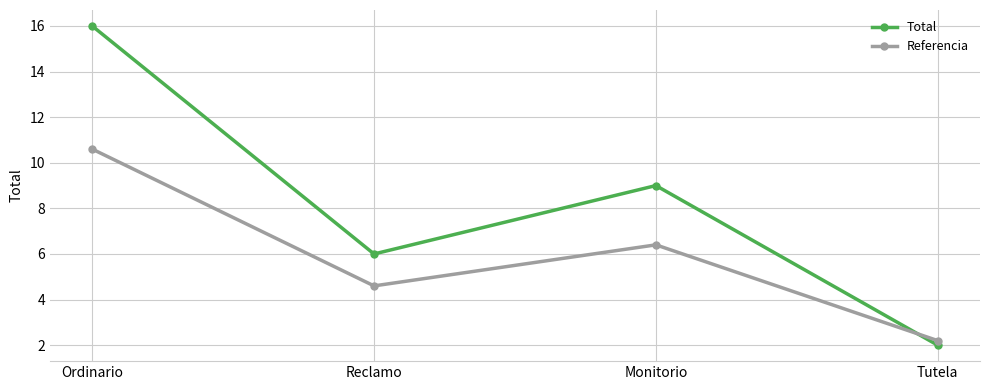

Reading right to left, transcribe all the data shown in this chart.

Total: Tutela=2.0	Monitorio=9.0	Reclamo=6.0	Ordinario=16.0
Referencia: Tutela=2.2	Monitorio=6.4	Reclamo=4.6	Ordinario=10.6